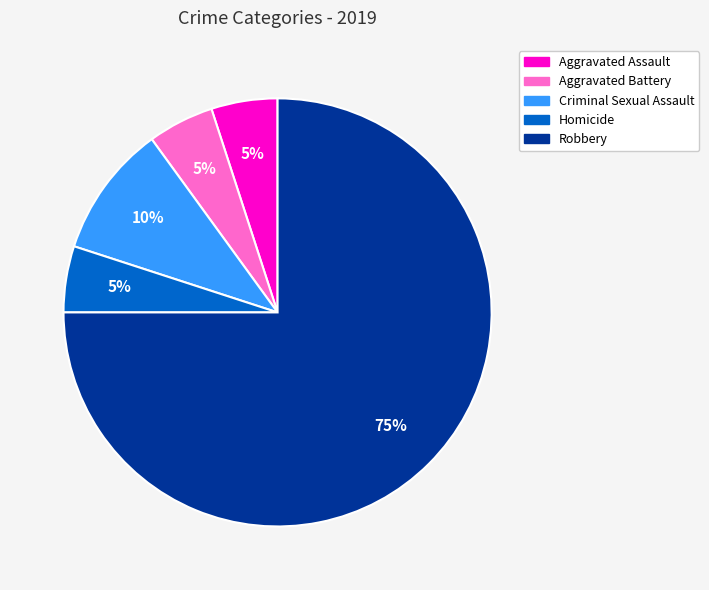

Is Robbery the majority of the pie?

Yes